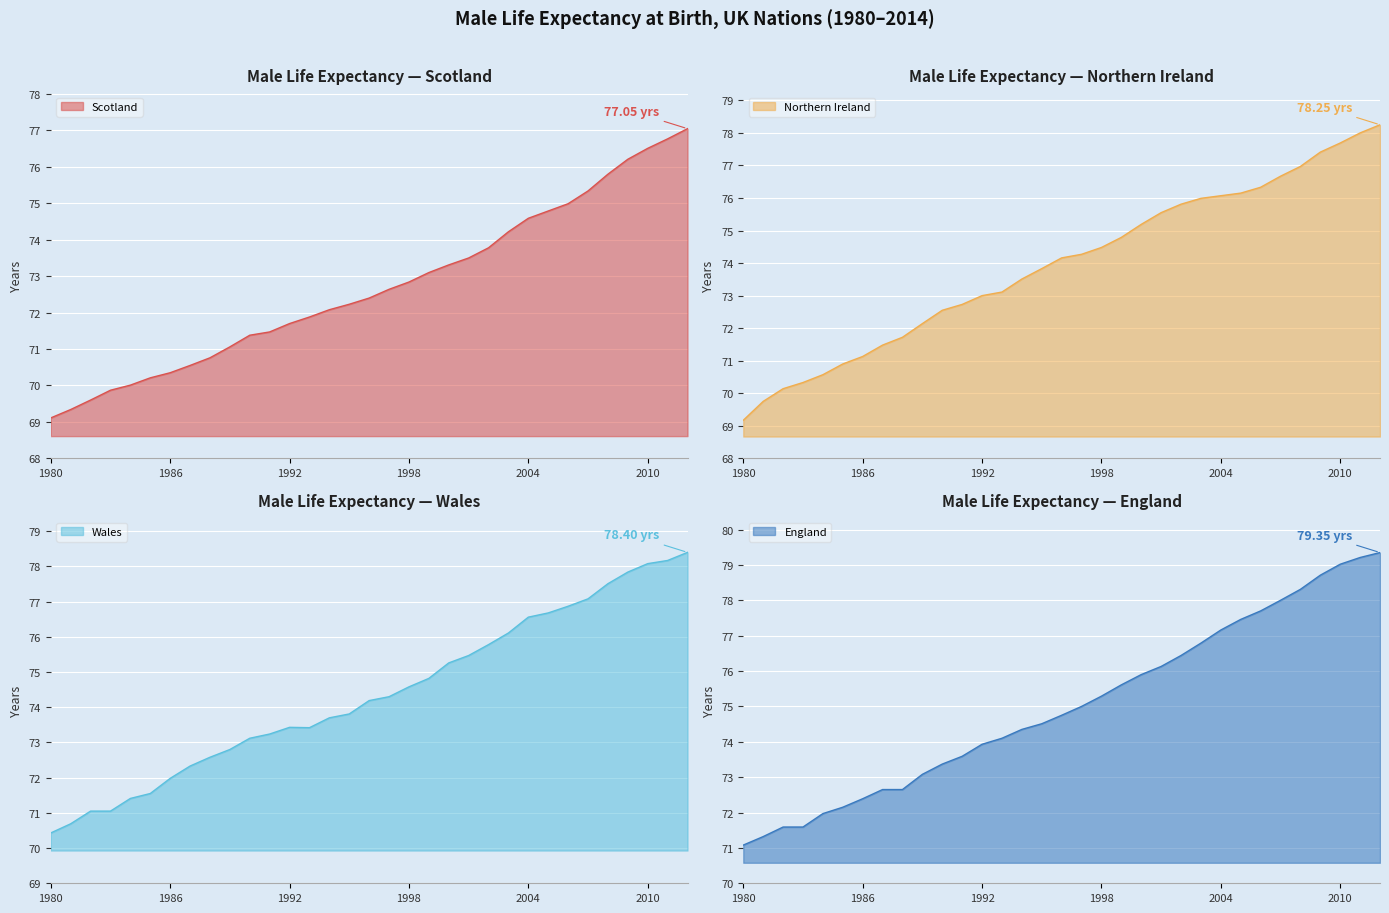

Reading left to right, what are all the values shown in this chart?

Scotland: 69.1	69.3	69.6	69.9	70.0	70.2	70.3	70.5	70.8	71.1	71.4	71.5	71.7	71.9	72.1	72.2	72.4	72.6	72.8	73.1	73.3	73.5	73.8	74.2	74.6	74.8	75.0	75.3	75.8	76.2	76.5	76.8	77.0
Northern Ireland: 69.2	69.8	70.1	70.3	70.6	70.9	71.1	71.5	71.7	72.1	72.5	72.7	73.0	73.1	73.5	73.8	74.2	74.3	74.5	74.8	75.2	75.5	75.8	76.0	76.1	76.2	76.3	76.7	77.0	77.4	77.7	78.0	78.2
Wales: 70.4	70.7	71.0	71.0	71.4	71.5	72.0	72.3	72.6	72.8	73.1	73.2	73.4	73.4	73.7	73.8	74.2	74.3	74.6	74.8	75.3	75.5	75.8	76.1	76.6	76.7	76.9	77.1	77.5	77.8	78.1	78.2	78.4
England: 71.1	71.3	71.6	71.6	72.0	72.2	72.4	72.7	72.7	73.1	73.4	73.6	73.9	74.1	74.3	74.5	74.8	75.0	75.3	75.6	75.9	76.1	76.4	76.8	77.2	77.5	77.7	78.0	78.3	78.7	79.0	79.2	79.3